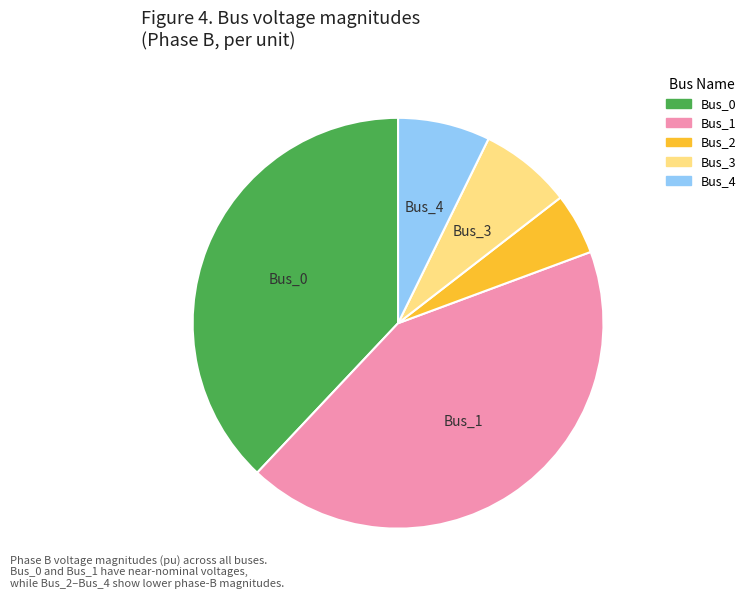

Is there a majority slice in this chart?

No